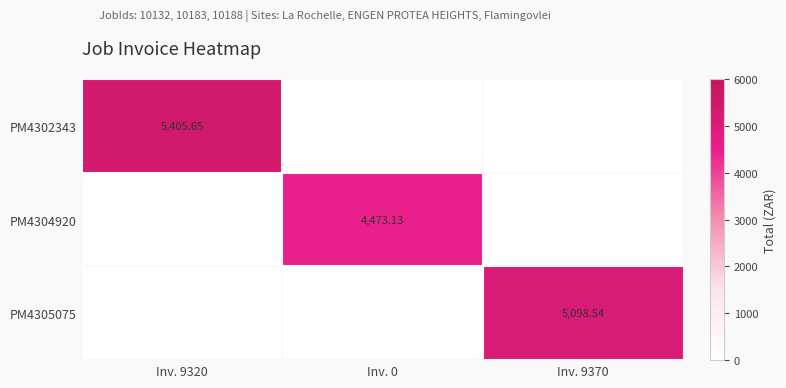

What is the sum of the PM4302343 values at Inv. 9320 and Inv. 9370?

5405.6